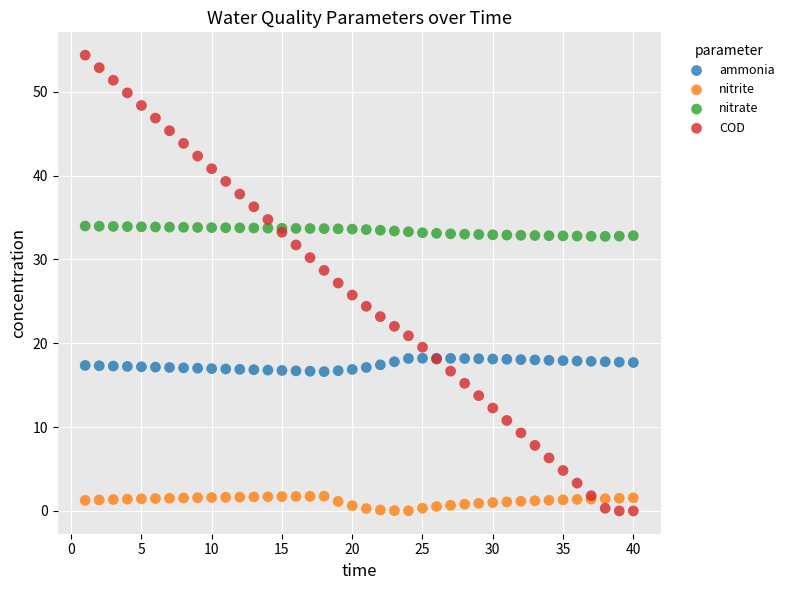

Which series contains the highest Y value?

COD